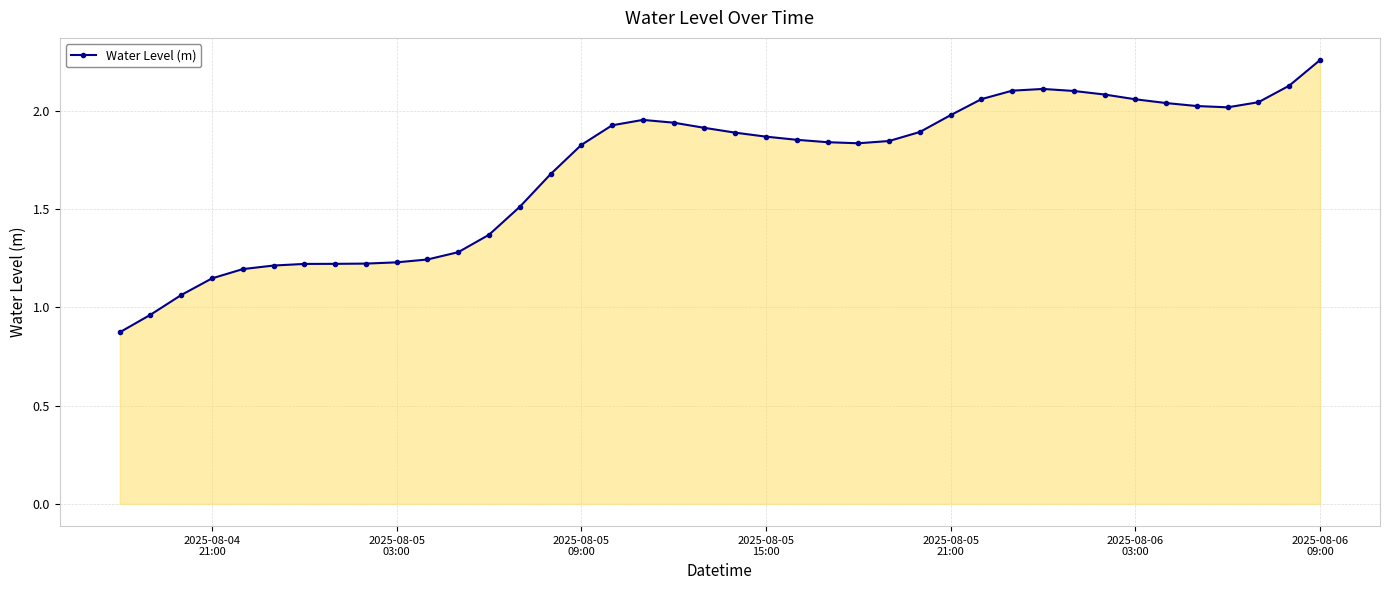

True or false: there are more than 0 points higher than both neighbors.

True